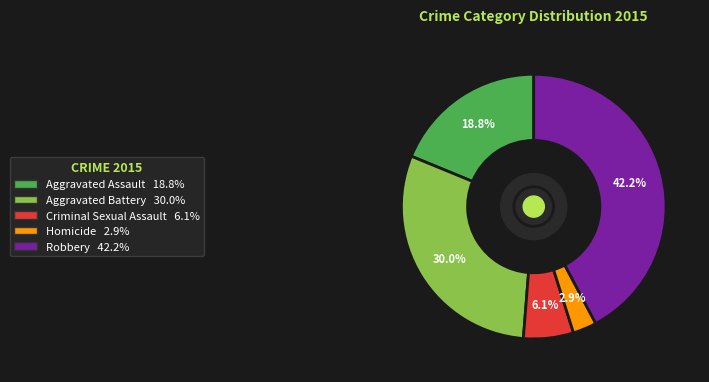

Does Aggravated Assault represent more than half of the total?

No